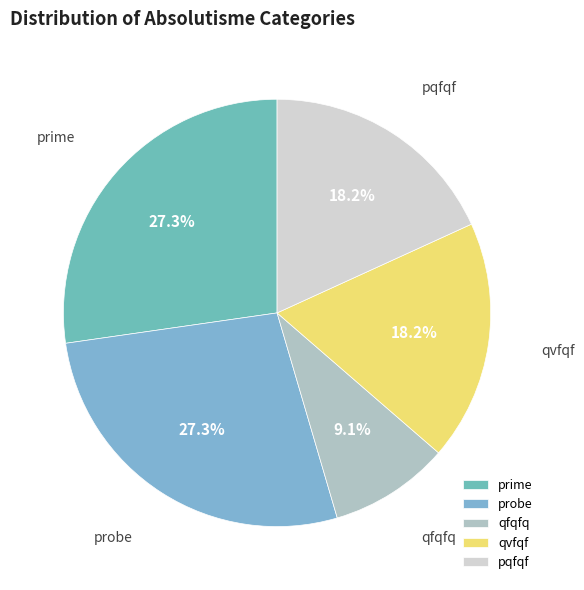

Which has a higher value, qfqfq or qvfqf?

qvfqf